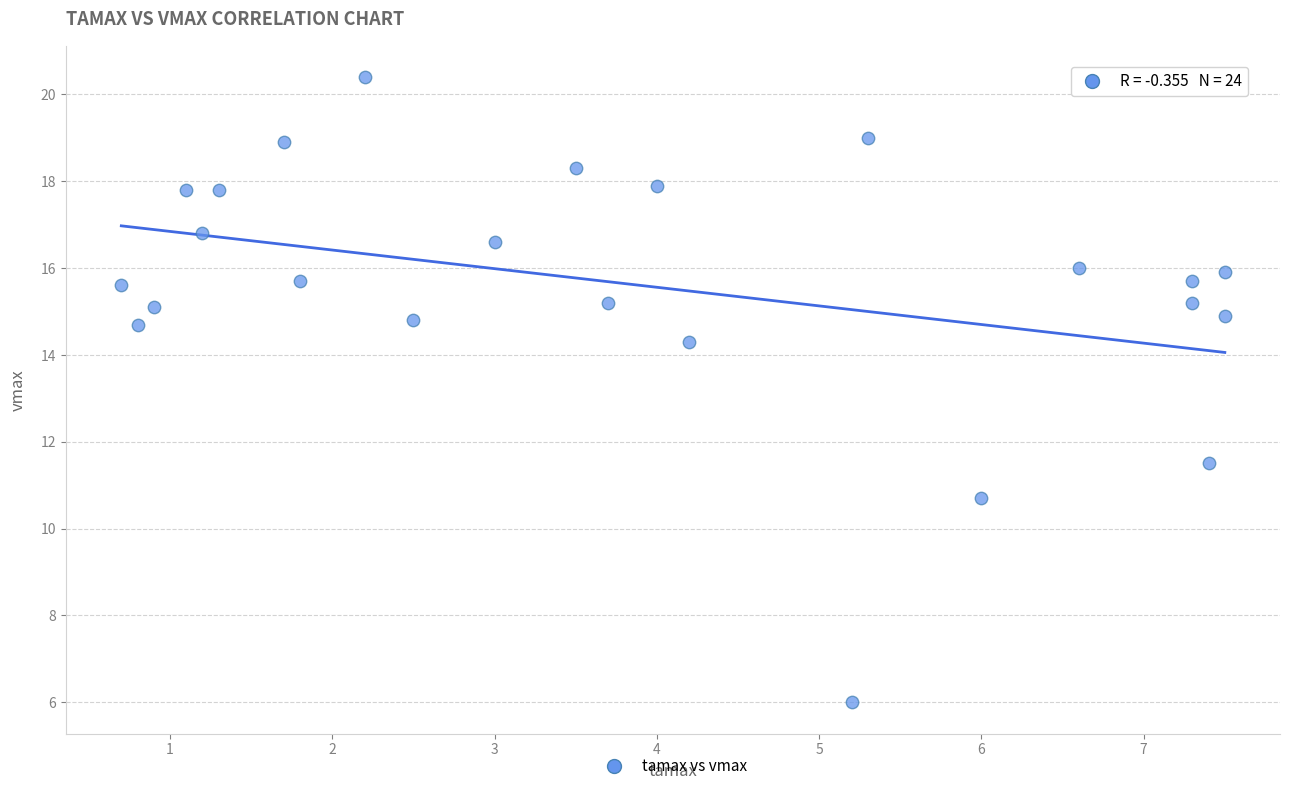

What Y value in the scatter plot is closest to 13?

14.3